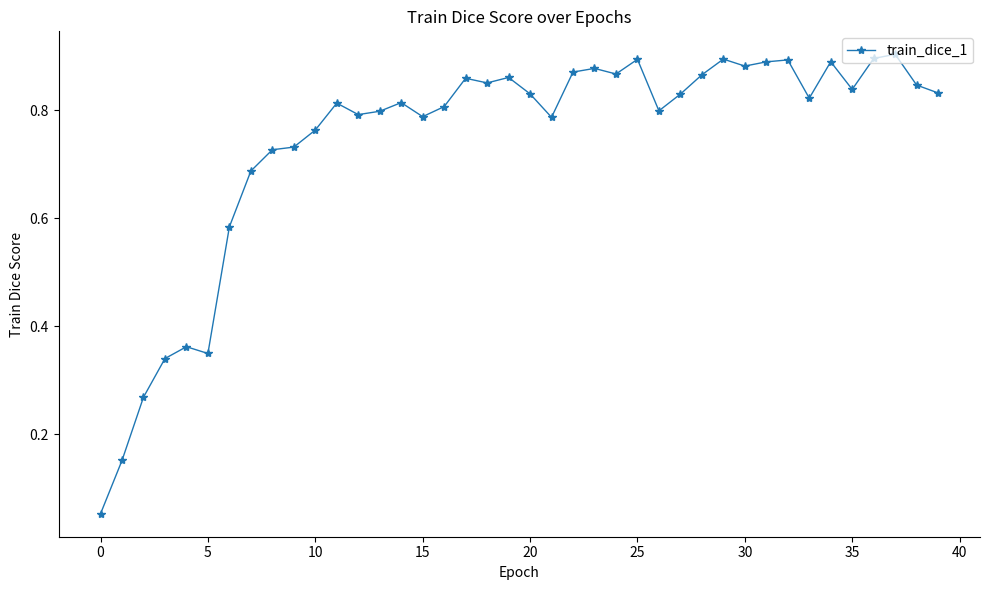

True or false: there are more than 1 points higher than both neighbors.

True